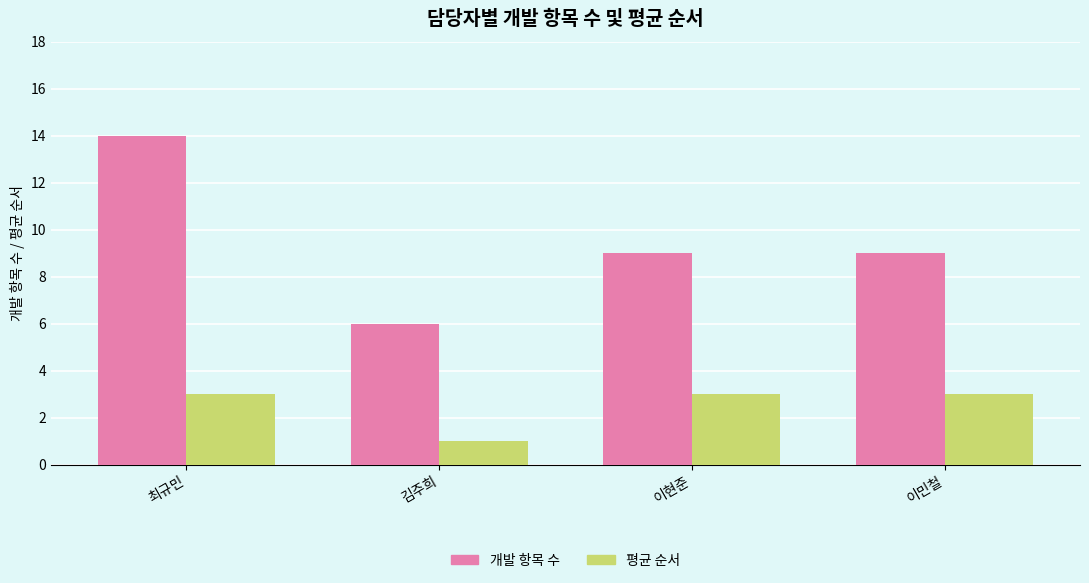

List the series in order of their overall mean, lowest first.

평균 순서, 개발 항목 수